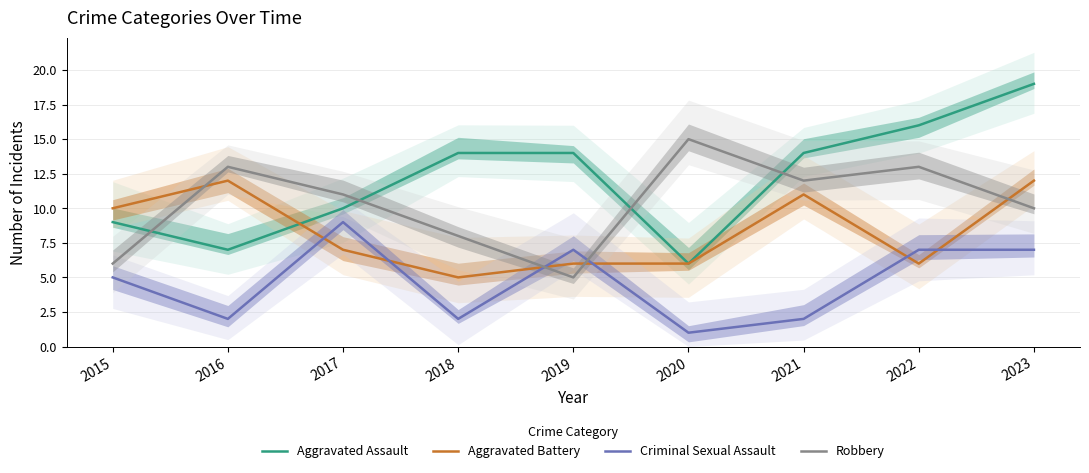

Which series has the largest total across all categories?

Aggravated Assault